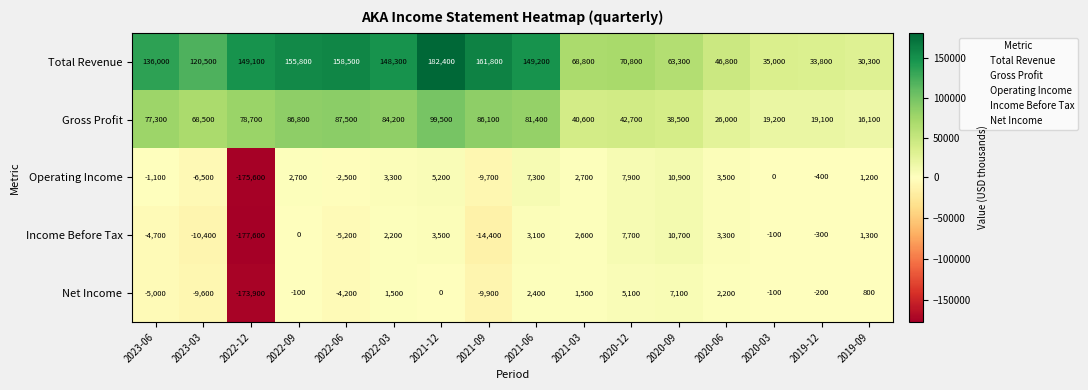

What is the approximate value of Total Revenue at 2020-09, to the nearest 100?

63300